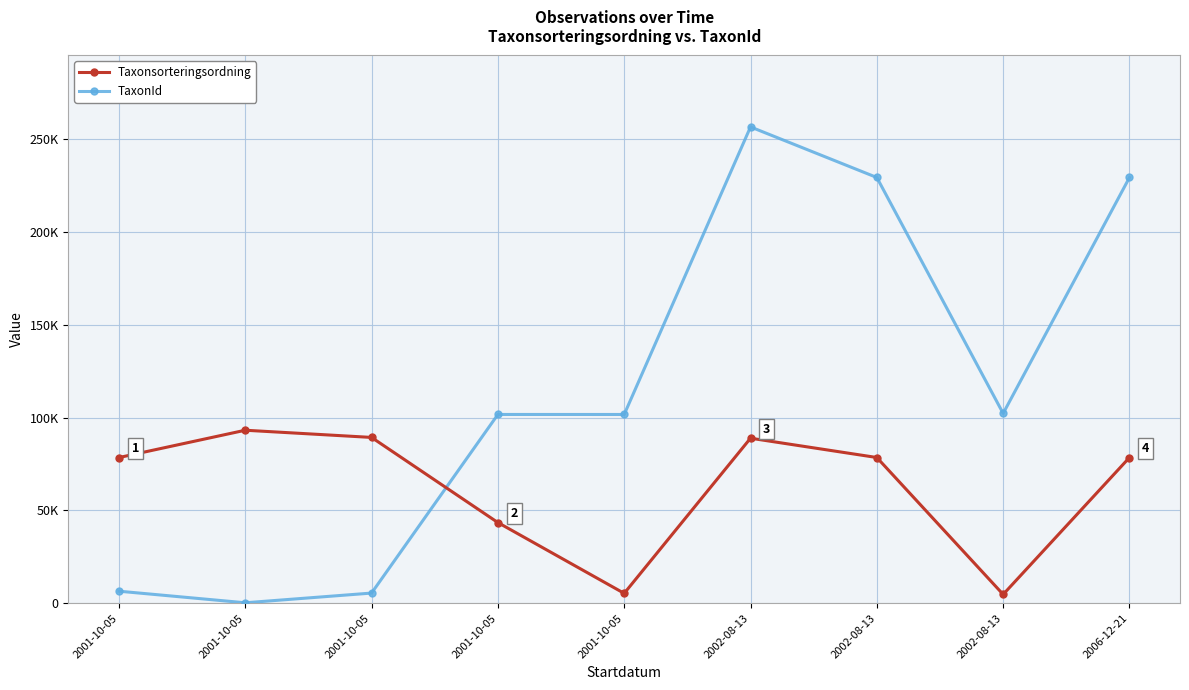

The Taxonsorteringsordning series shows 93235 at 2001-10-05. True or false?

True